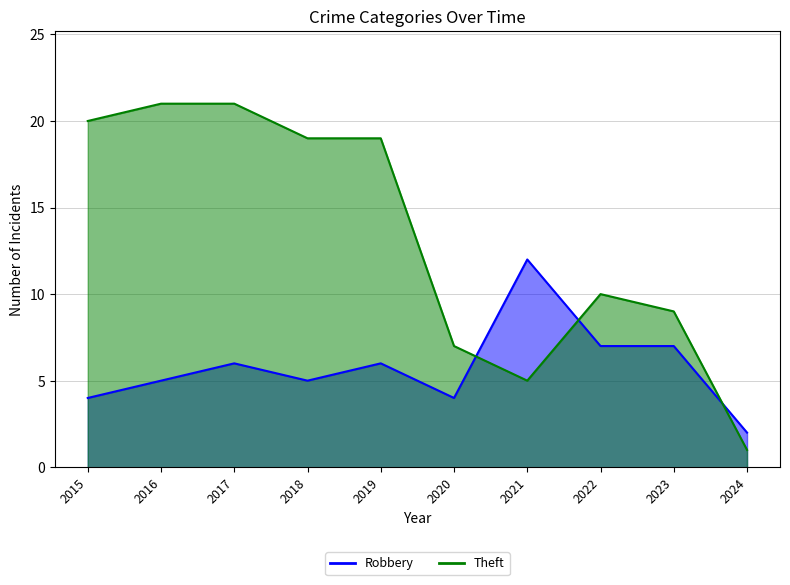

The value of Theft at 2020 is 3. True or false?

False